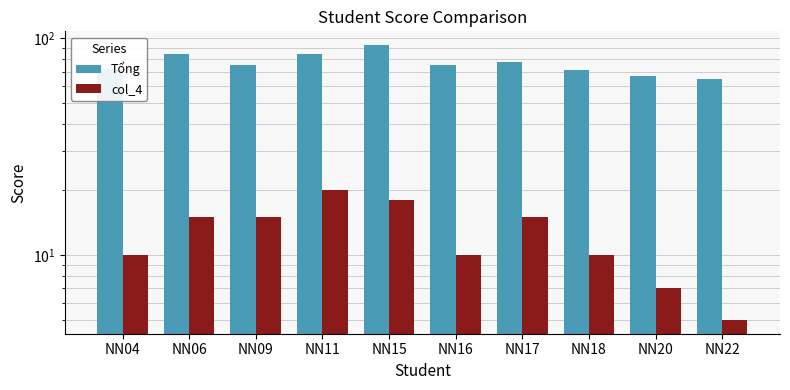

The value of col_4 at NN16 is 16. True or false?

False